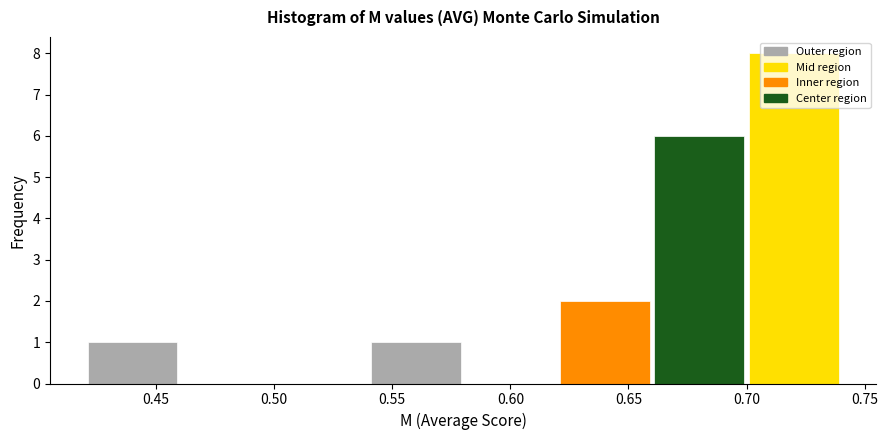

Reading left to right, transcribe this chart: for each bar, give the range it covers on the x-axis and its height. The values are not printed on the chart, so give them approximately, as read against the axis.

0.42 to 0.46: 1
0.46 to 0.50: 0
0.50 to 0.54: 0
0.54 to 0.58: 1
0.58 to 0.62: 0
0.62 to 0.66: 2
0.66 to 0.70: 6
0.70 to 0.74: 8